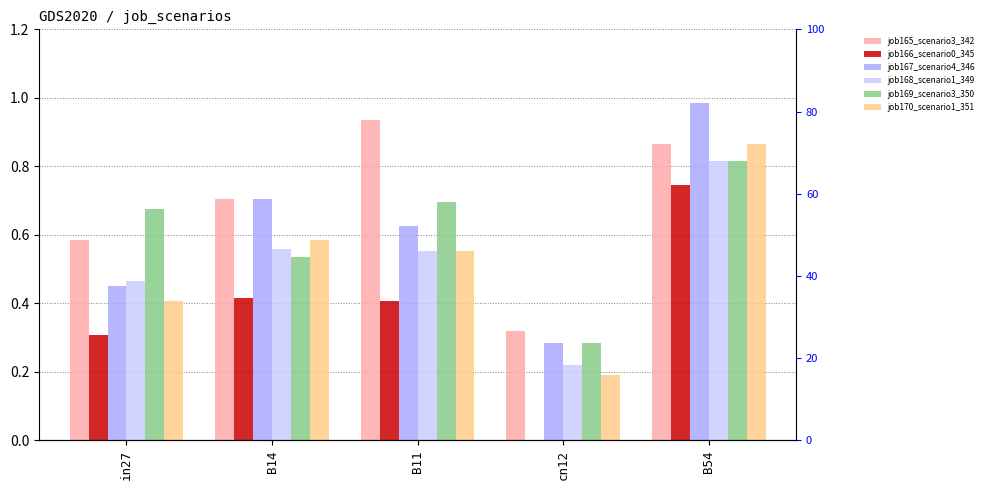

How many bars are there in total?

30